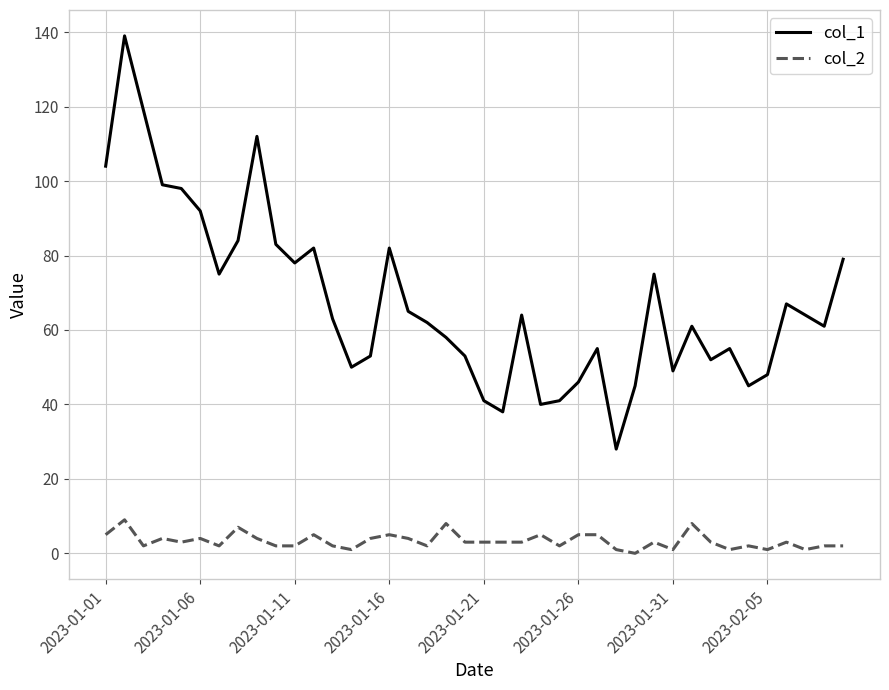

What is the greatest value displayed?

139